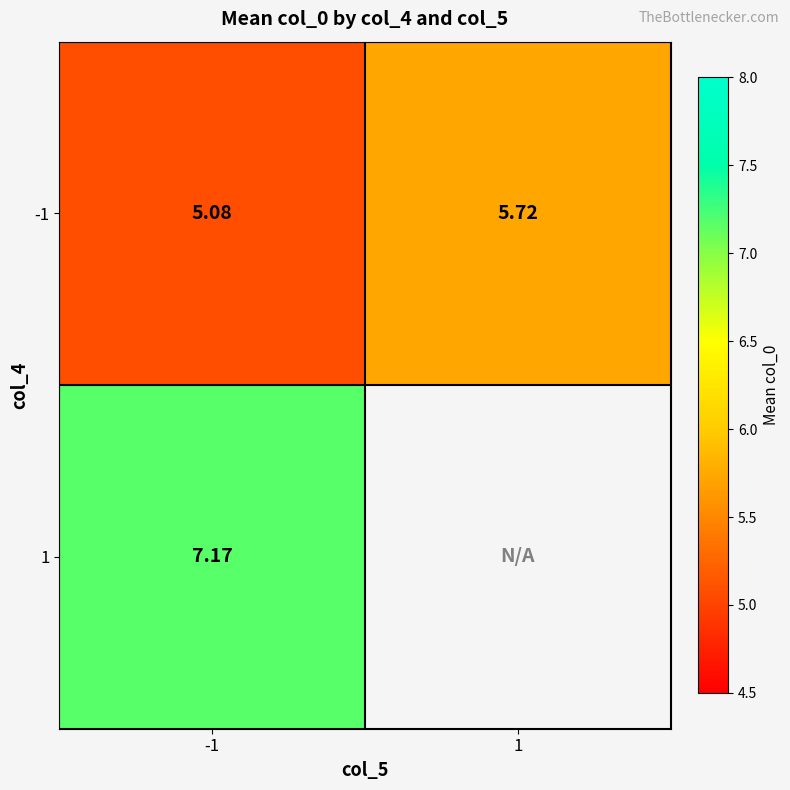

Is the value of -1 at 1 greater than the value of 1 at -1?

No